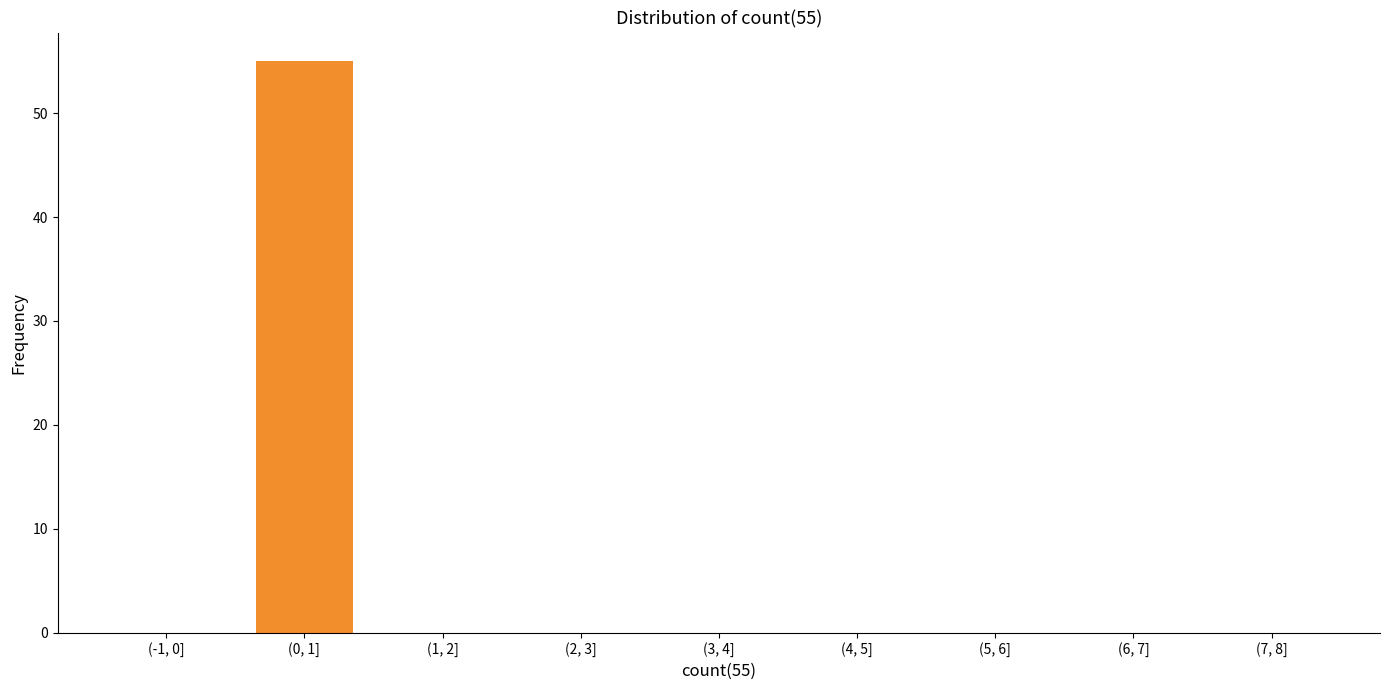

Reading left to right, extract all data points from this chart.

(-1, 0]=0	(0, 1]=55	(1, 2]=0	(2, 3]=0	(3, 4]=0	(4, 5]=0	(5, 6]=0	(6, 7]=0	(7, 8]=0